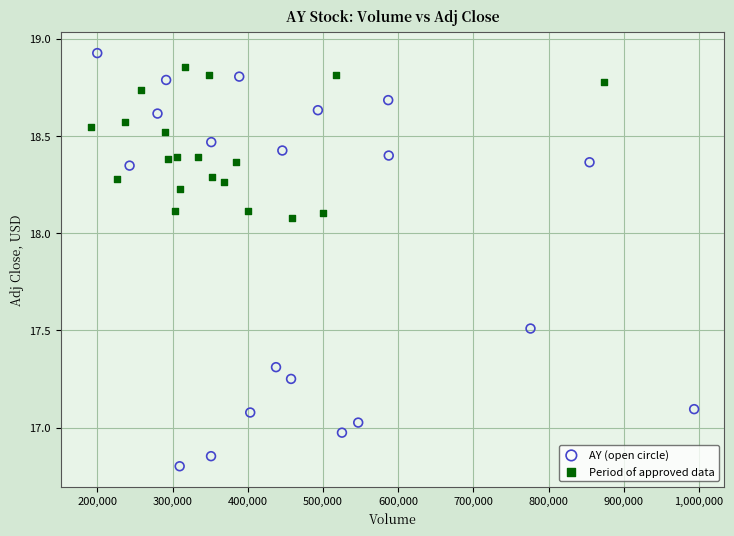

What are all the series names shown in the legend?

AY (open circle), Period of approved data